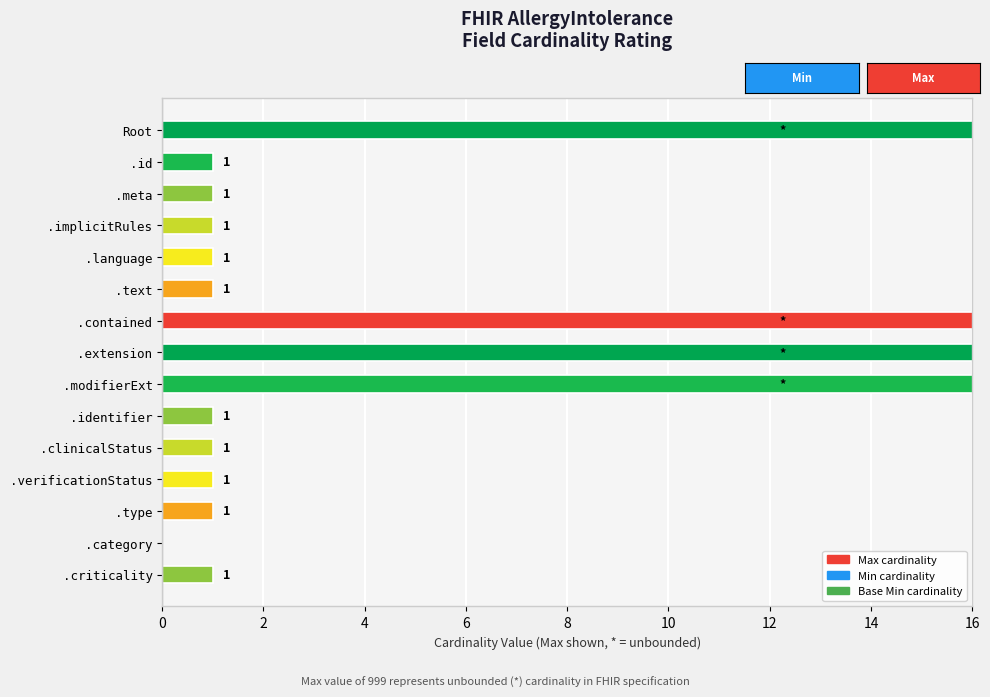

At how many categories does at least one series exceed 128?

4